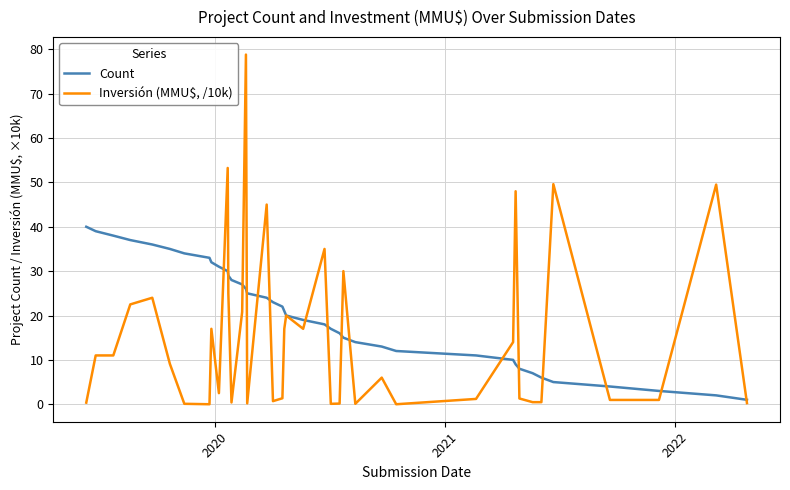

What is the maximum value shown in the chart?

78.8